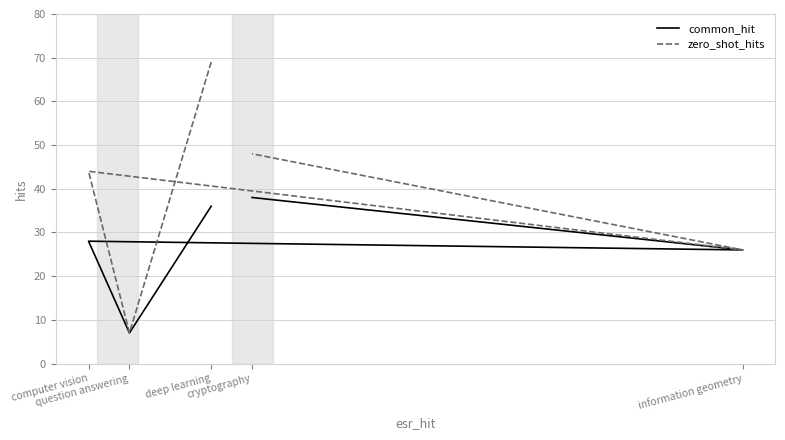

Reading left to right, list all the values displayed in this chart.

common_hit: 36	7	28	26	38
zero_shot_hits: 69	7	44	26	48